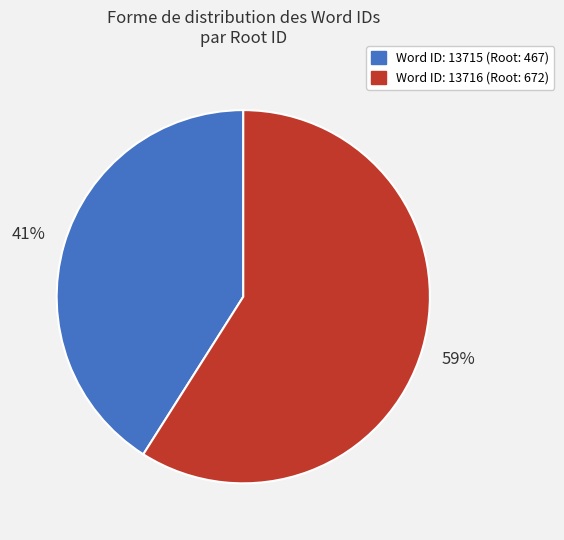

How many segments does this pie chart have?

2